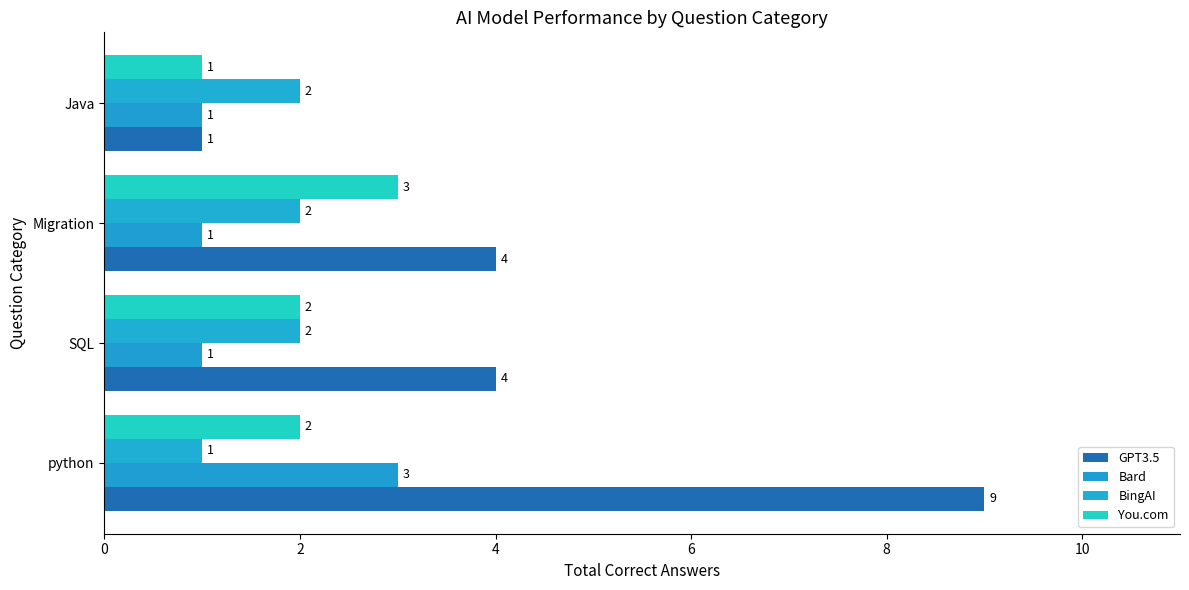

List the series in order of their peak value, lowest first.

BingAI, Bard, You.com, GPT3.5